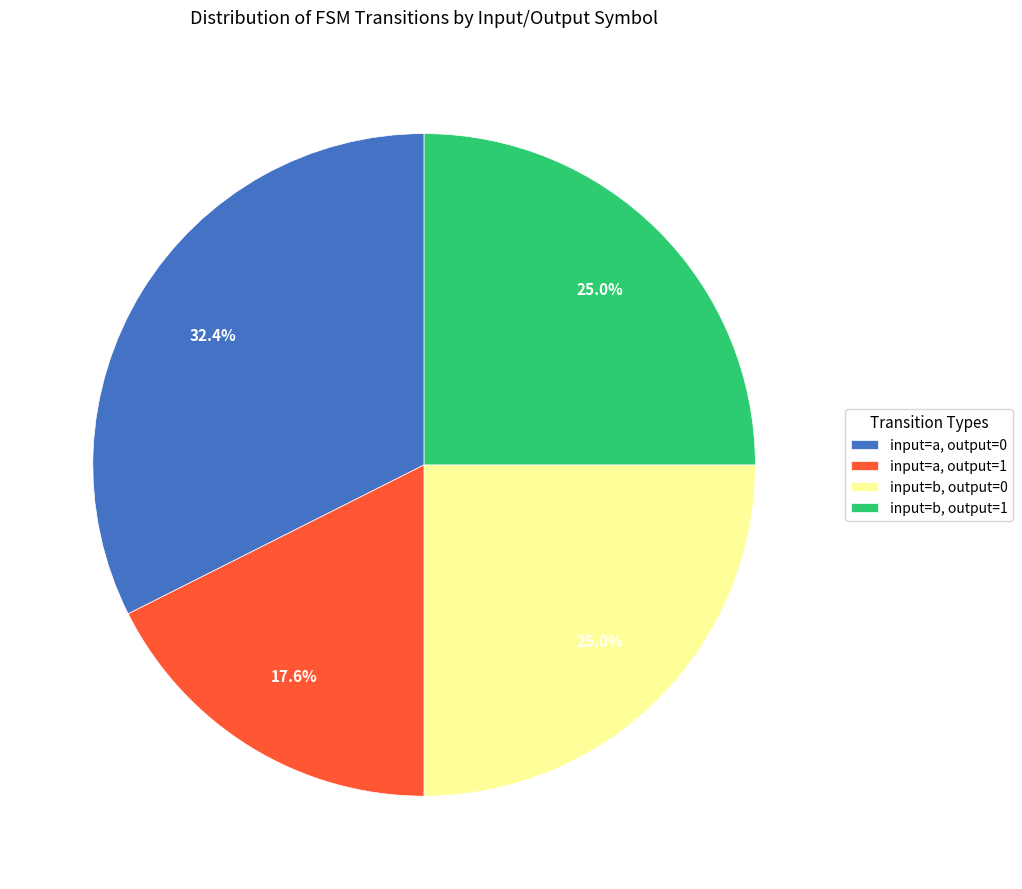

Which category has the smallest portion of the pie?

input=a, output=1